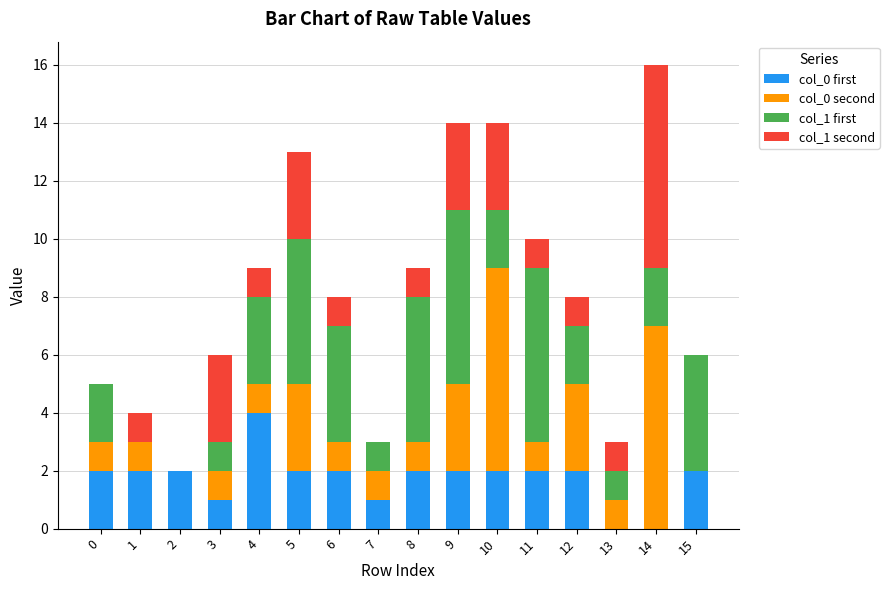

At which category is the sum across all series the highest?

14